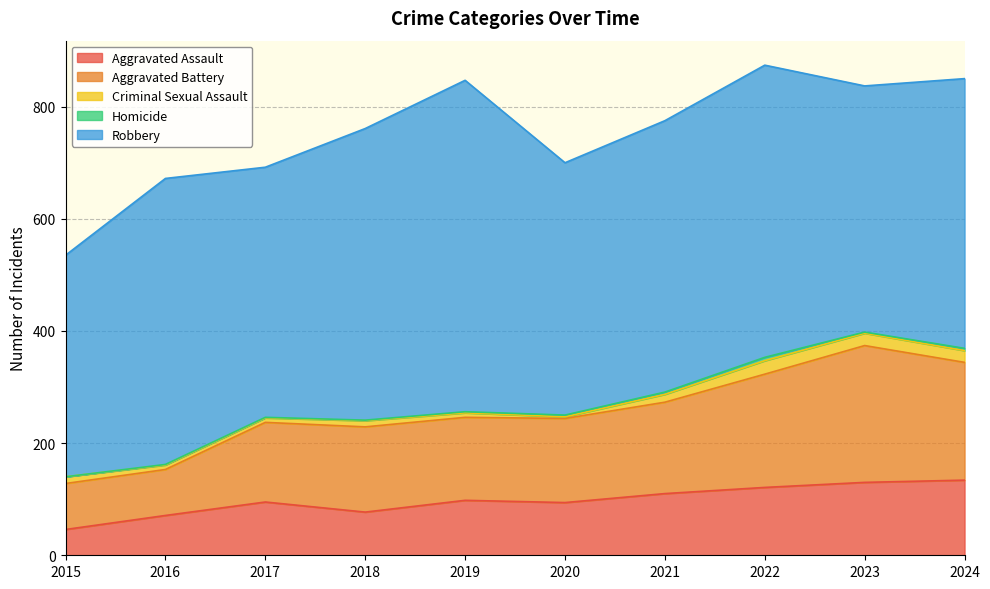

How many values in the Robbery series are below 484?

5